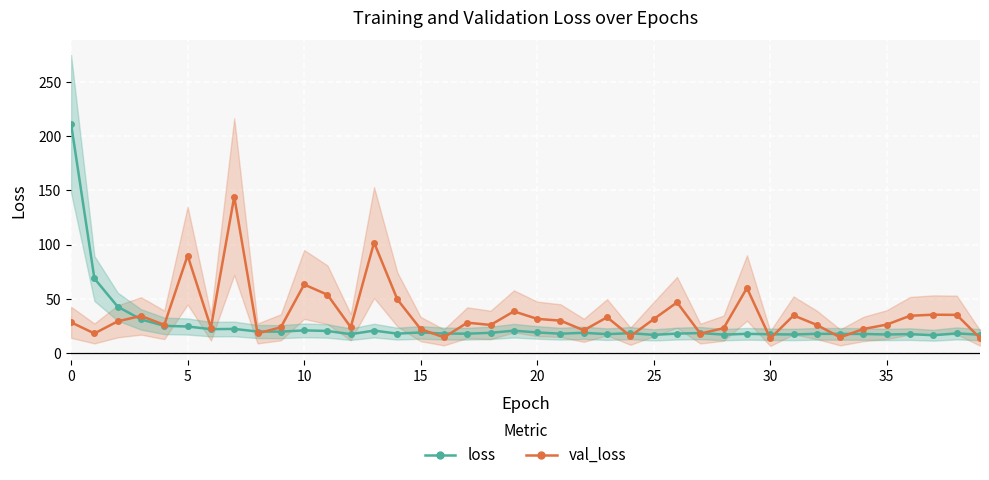

What is the label of the 34th point from the left?

33